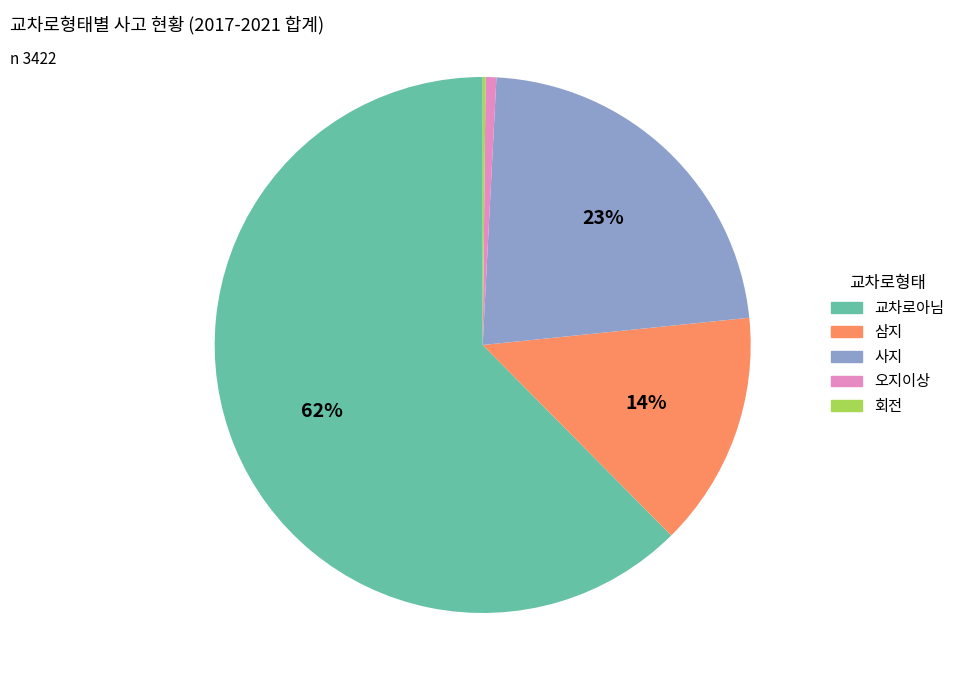

Combined, do 오지이상 and 교차로아님 account for over 50%?

Yes